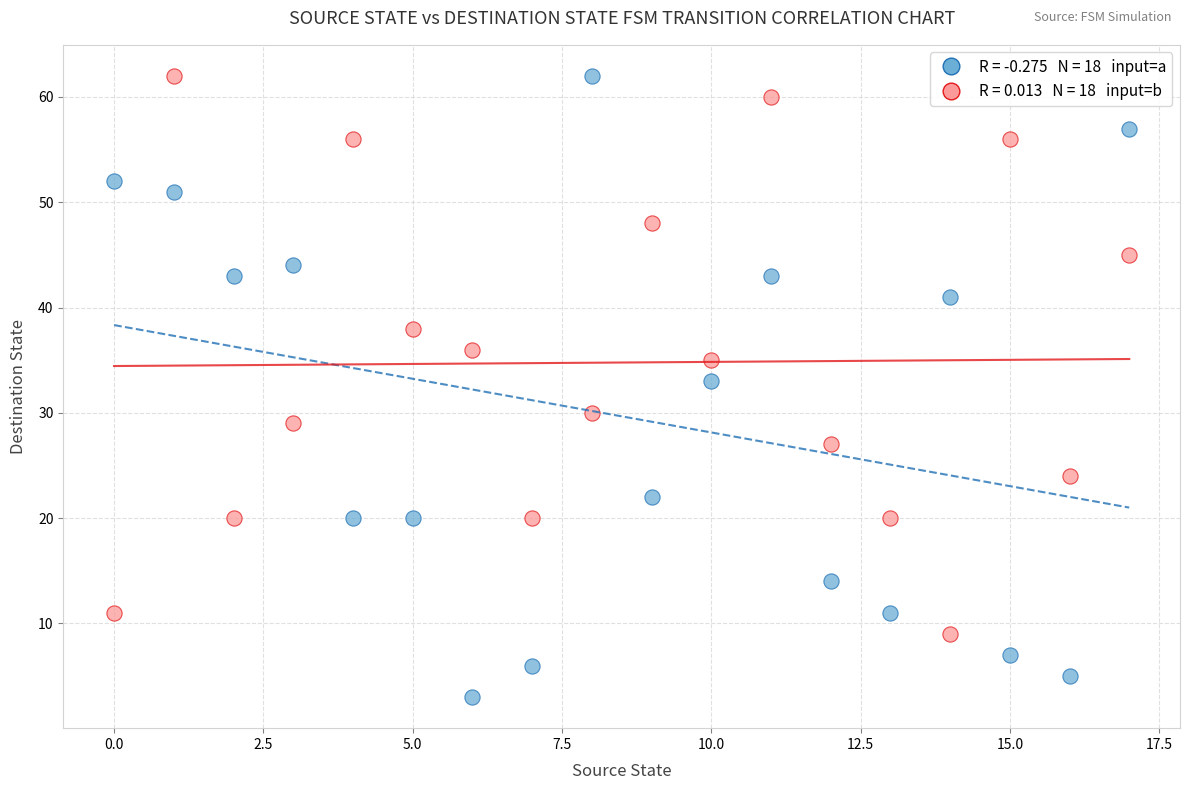

Across all data points, what is the range of Y values (max minus min)?

59